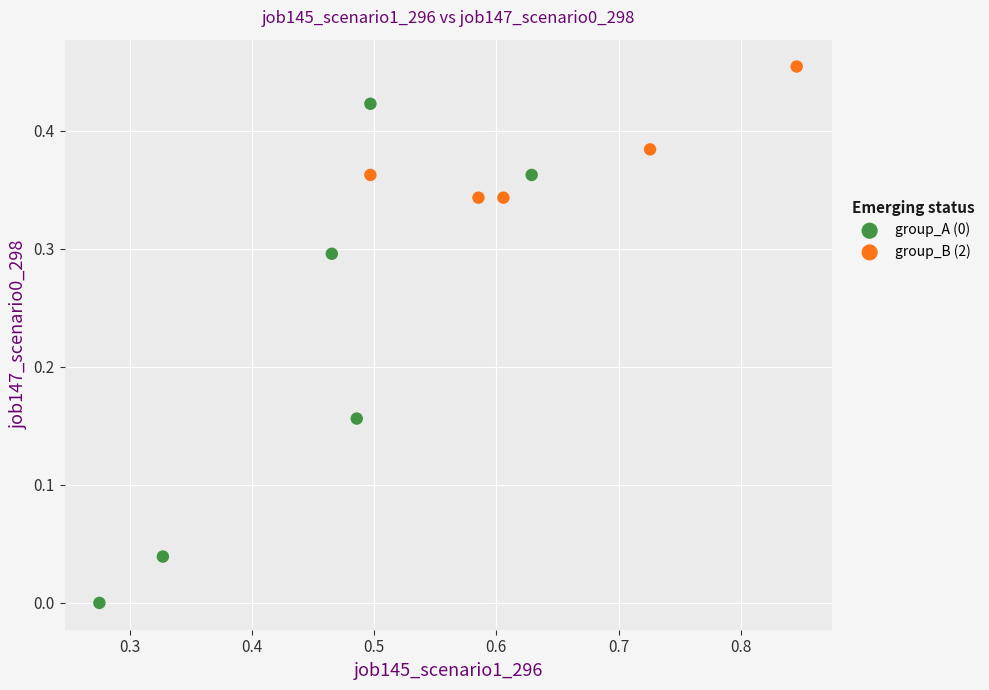

Which series reaches the maximum Y coordinate?

group_B (2)